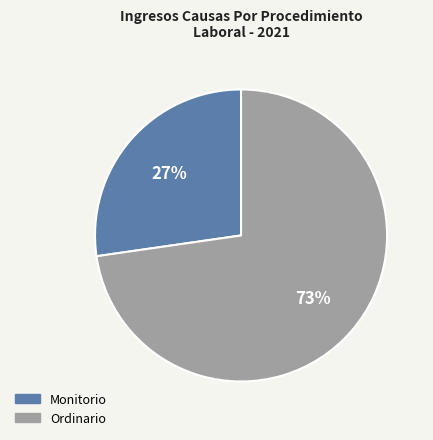

Approximately how many times larger is the value at Ordinario compared to Monitorio?

2.7